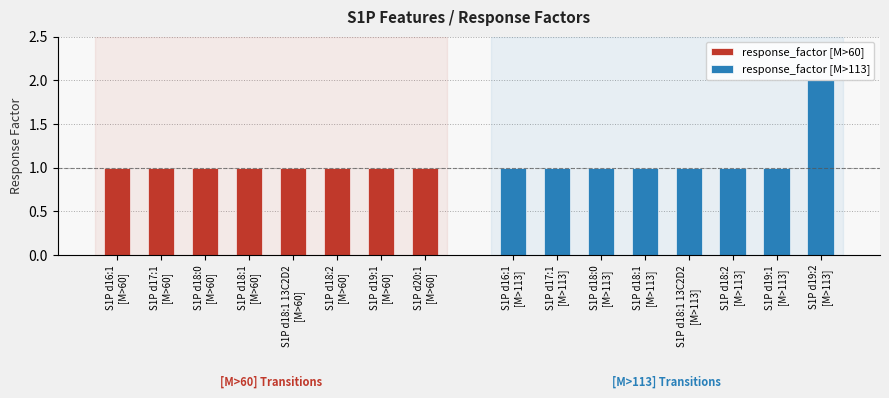

Is it true that response_factor [M>60] equals 1 at S1P d18:0
[M>60]?

True